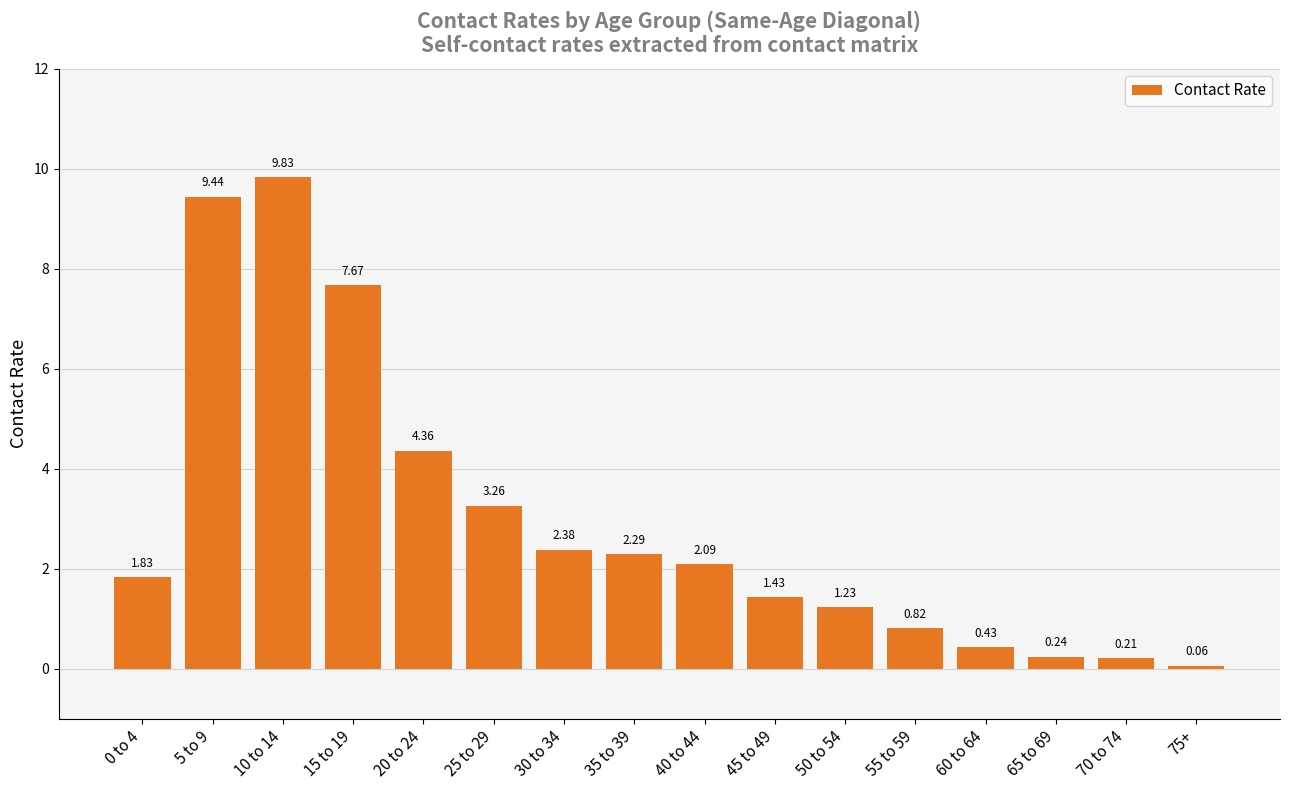

How many data points are above 2?

8